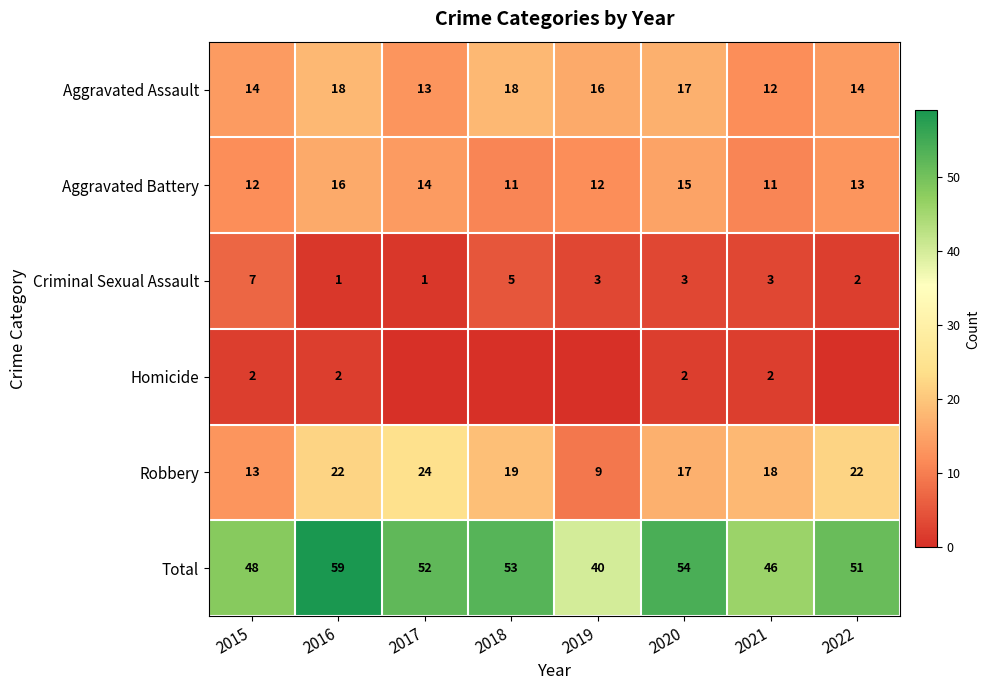

Count the number of categories in the chart.

8